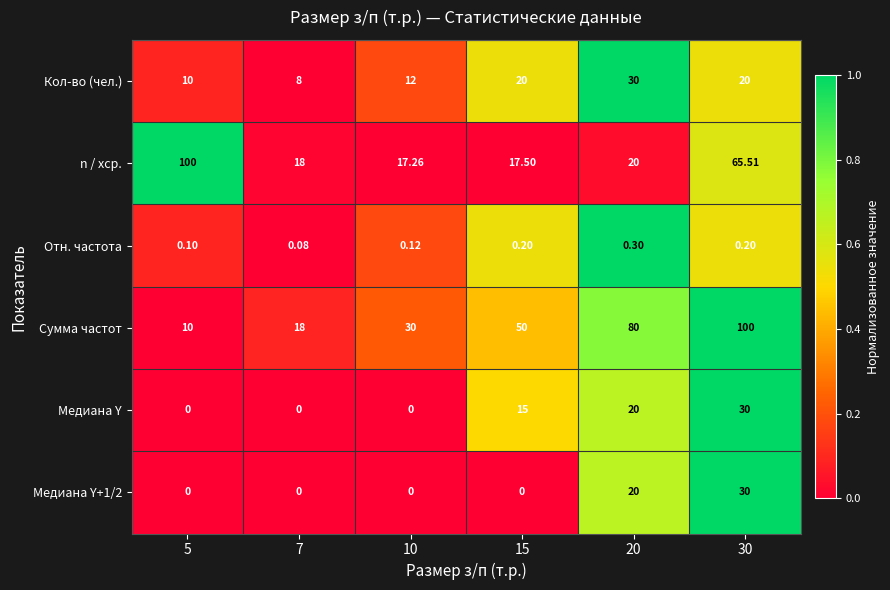

Which series changed the most between 15 and 30?

Сумма частот